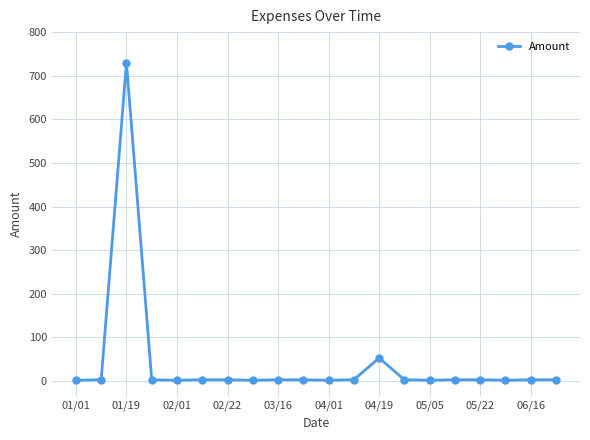

What is the greatest value displayed?

729.8